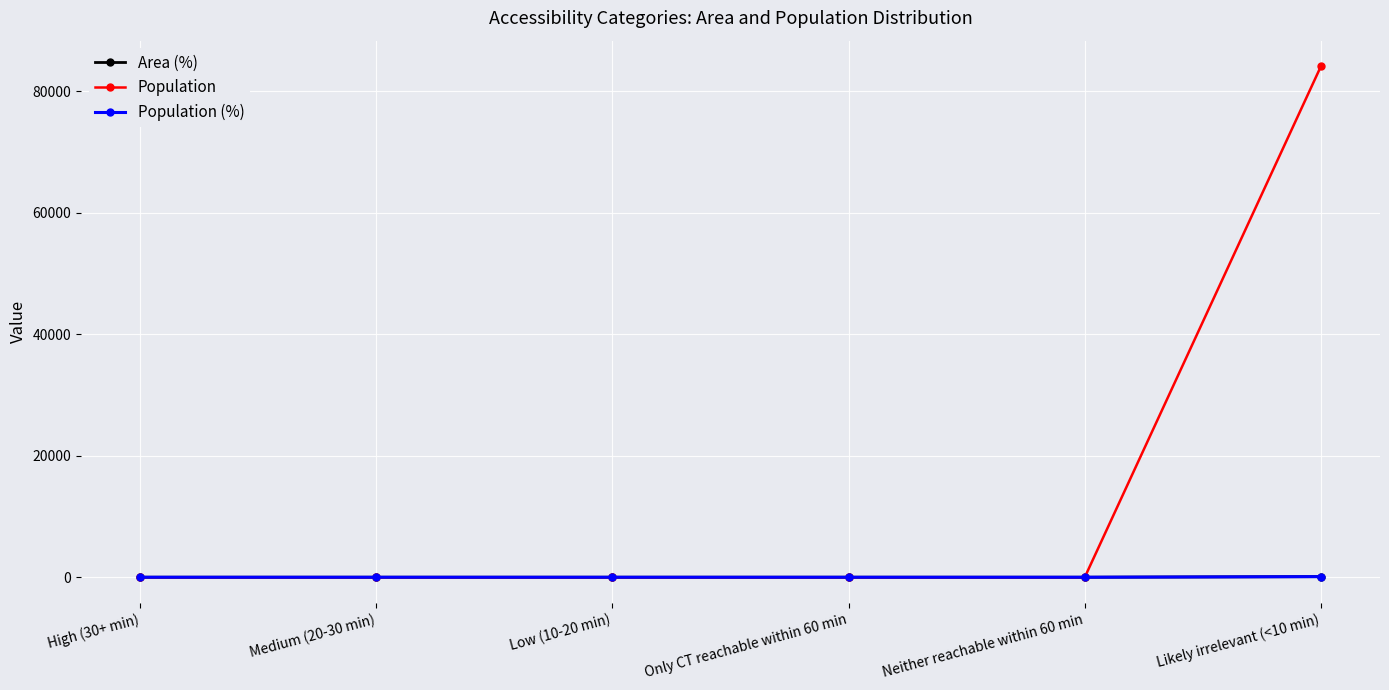

True or false: Area (%) and Population intersect in this chart.

False